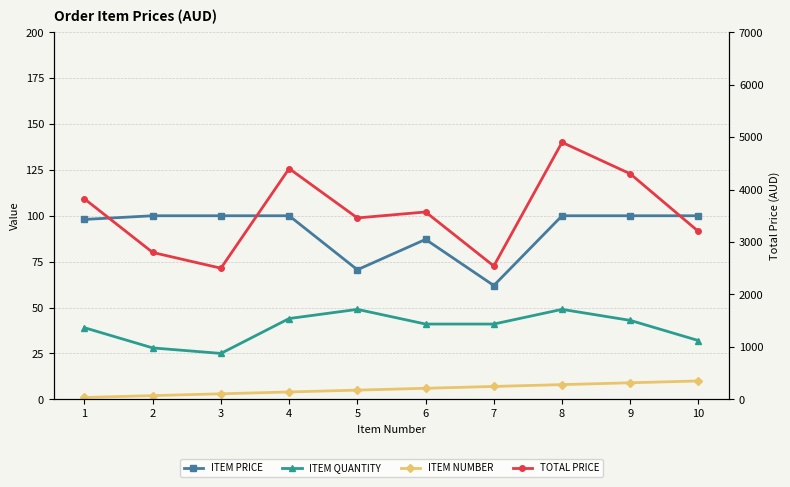

Rank the series by their maximum value, from lowest to highest.

ITEM NUMBER, ITEM QUANTITY, ITEM PRICE, TOTAL PRICE